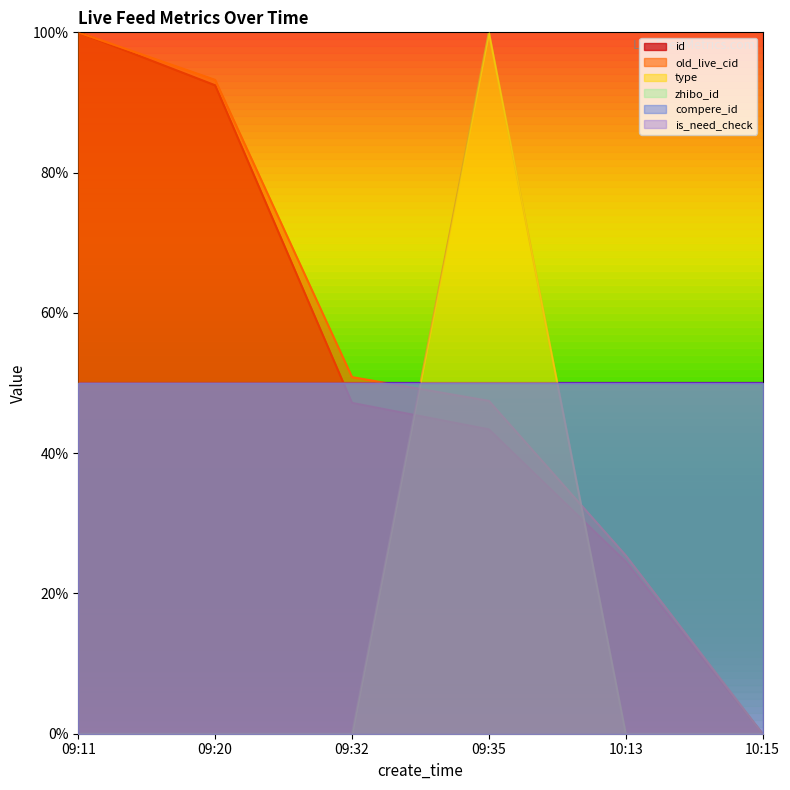

Is it true that old_live_cid equals 47.5 at 09:35?

True